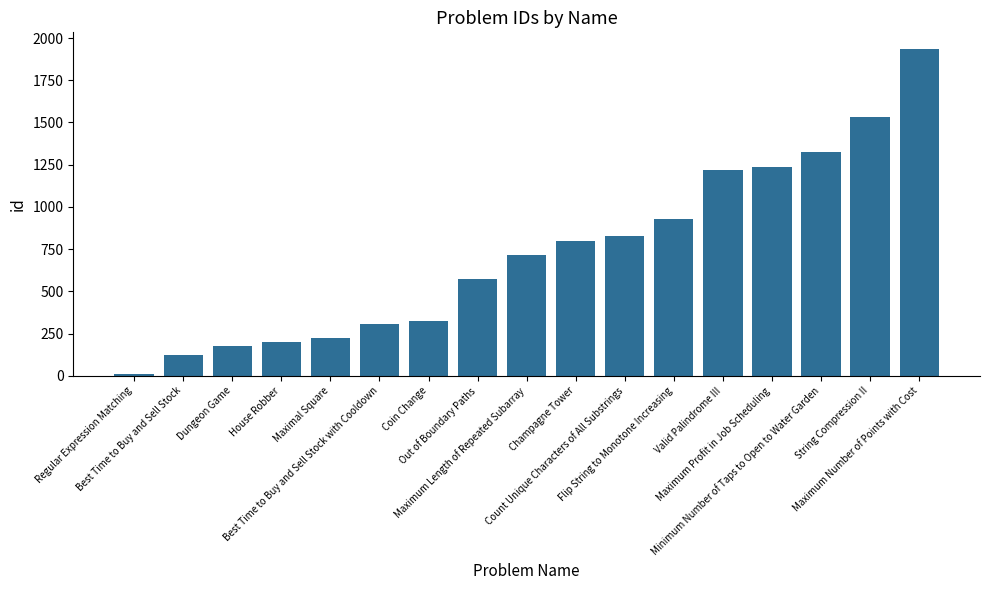

How many categories are shown in the chart?

17